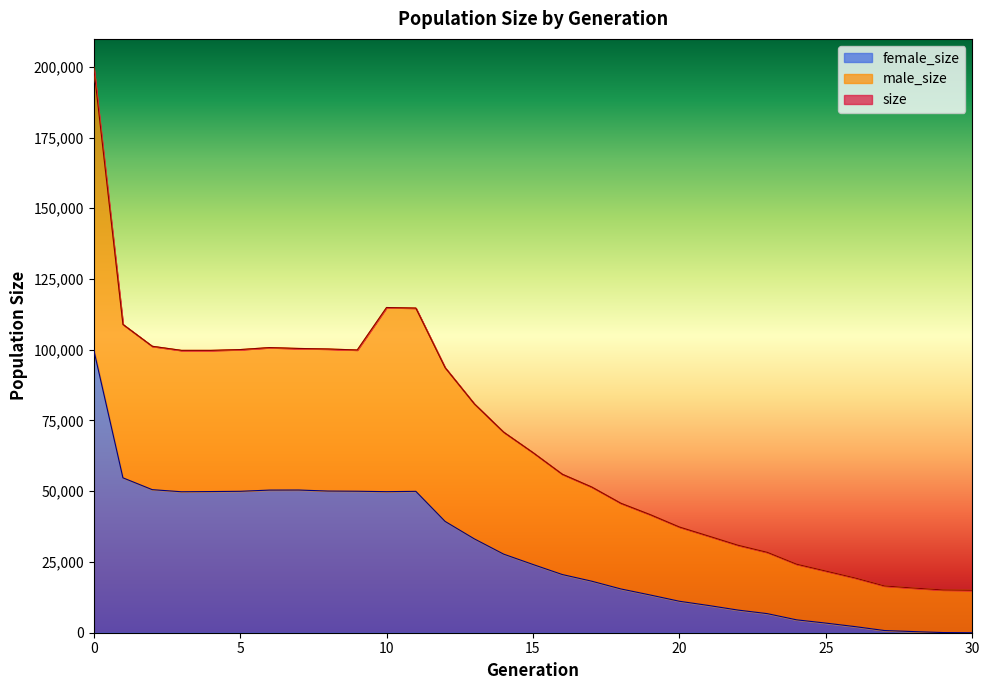

At which label is male_size closest to 107432?

1